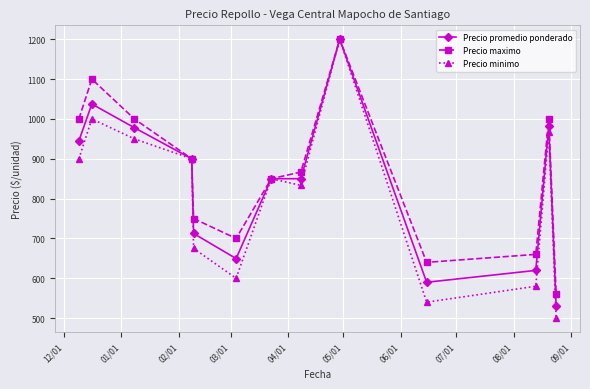

List the series in order of their overall mean, highest first.

Precio maximo, Precio promedio ponderado, Precio minimo